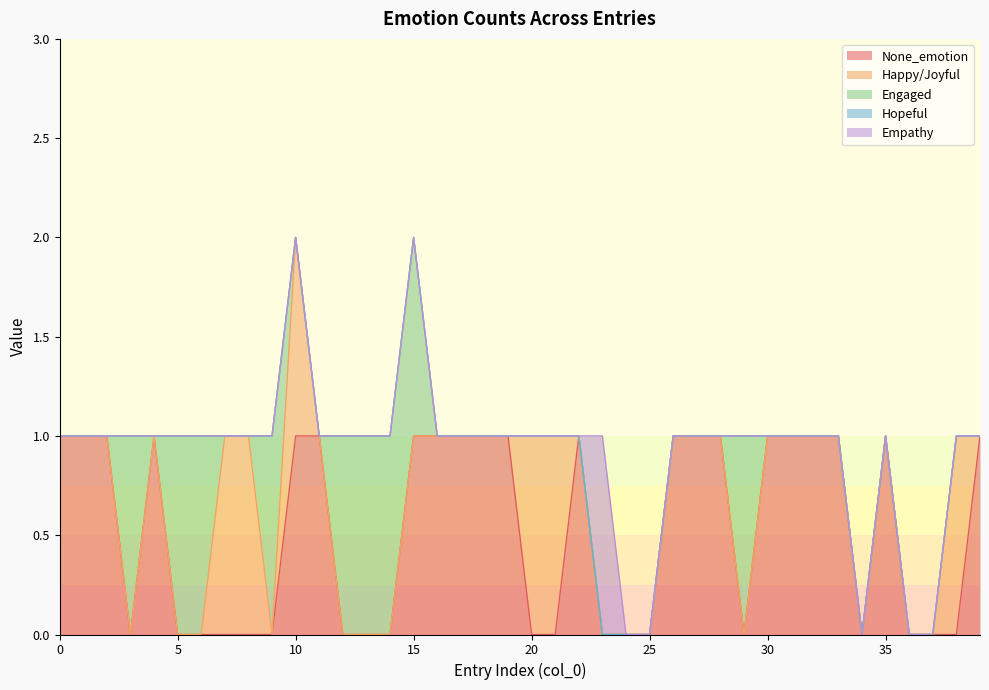

Does the chart have visible grid lines?

No